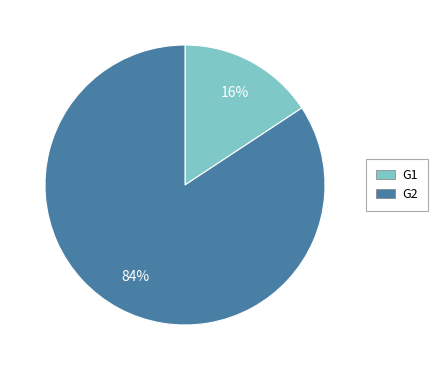

To the nearest percent, what is the average slice percentage?

50%